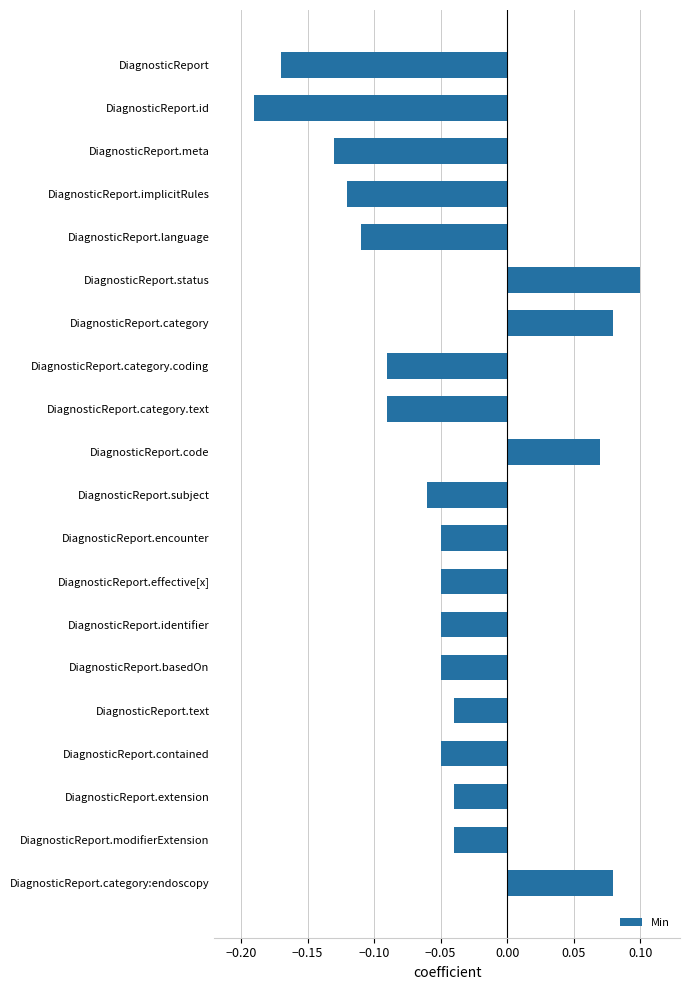

What is the difference between the second highest and minimum values?

0.3